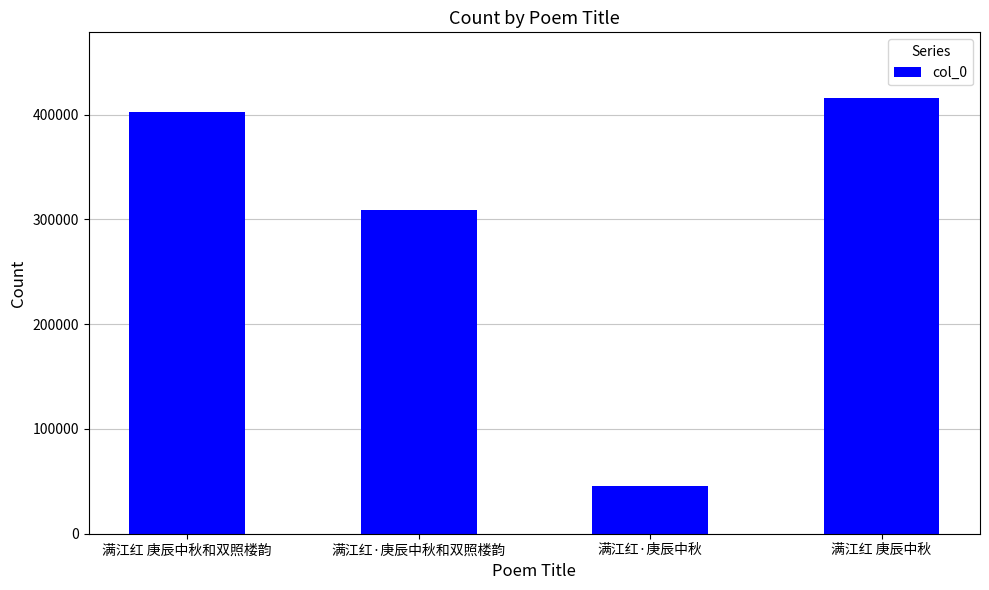

What is the label of the 3rd bar from the right?

满江红·庚辰中秋和双照楼韵